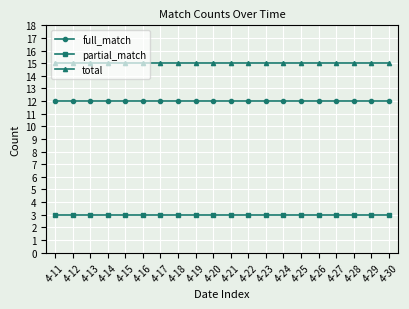

What is the spread (max minus min) of values at 4-14?

12